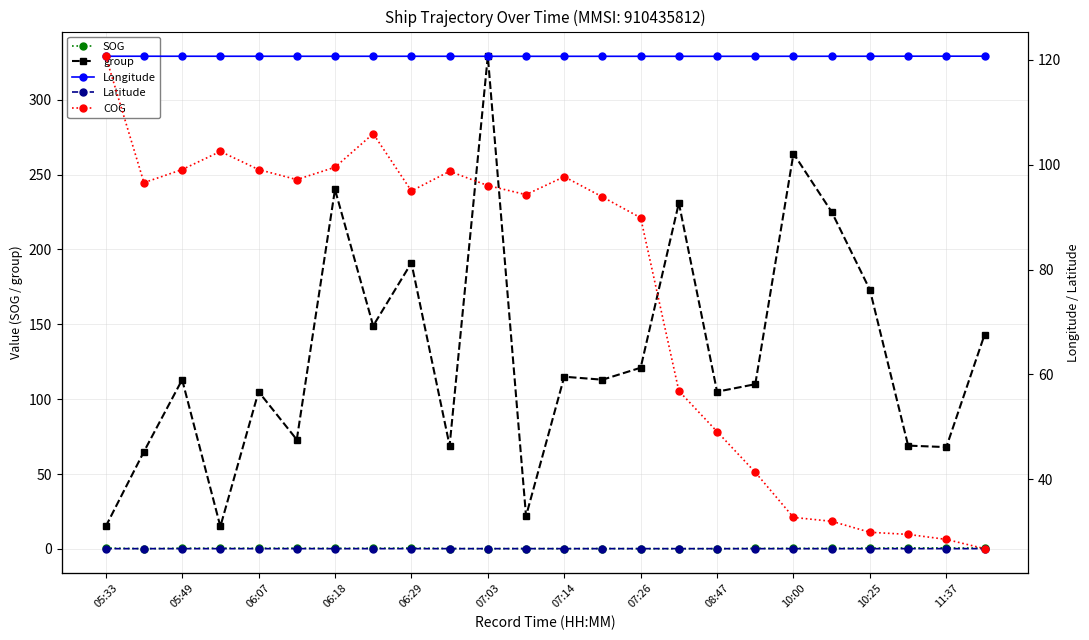

What is the difference between the highest and lowest values at 21?

120.0